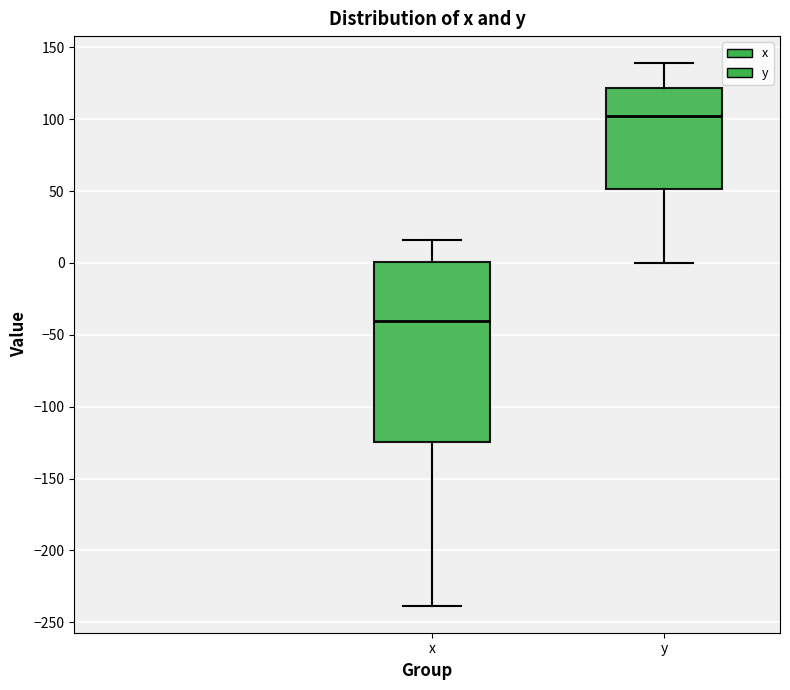

Where does the lower whisker of the box for y end on the y-axis? The values are not printed on the chart, so give them approximately, as read against the axis.

0